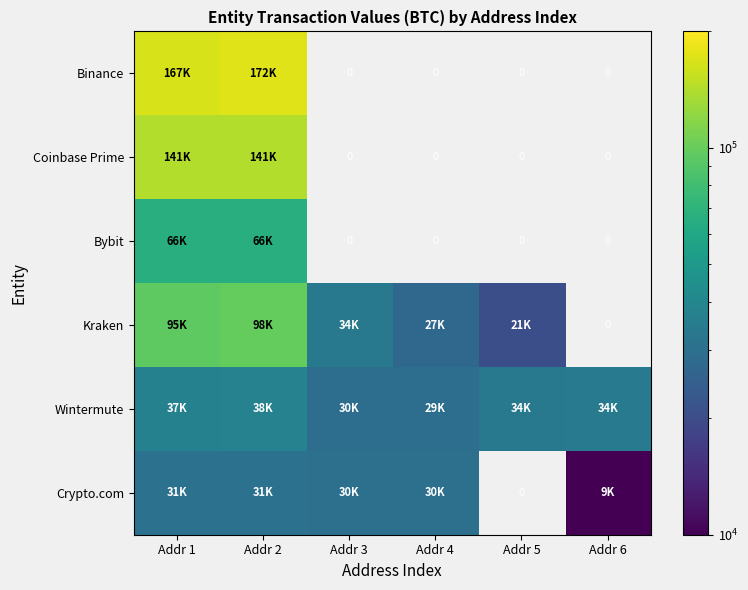

What is the maximum value for Crypto.com?

30686.6